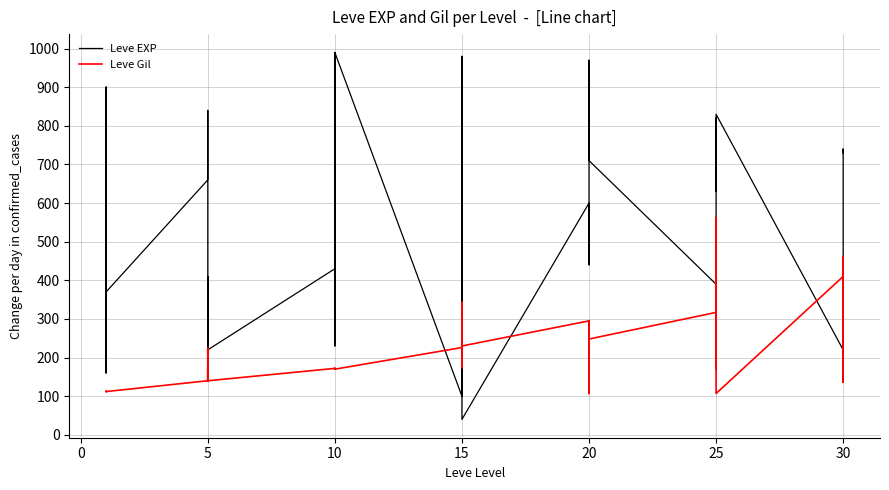

At 20, list the series in order from largest to smallest.

Leve EXP, Leve Gil